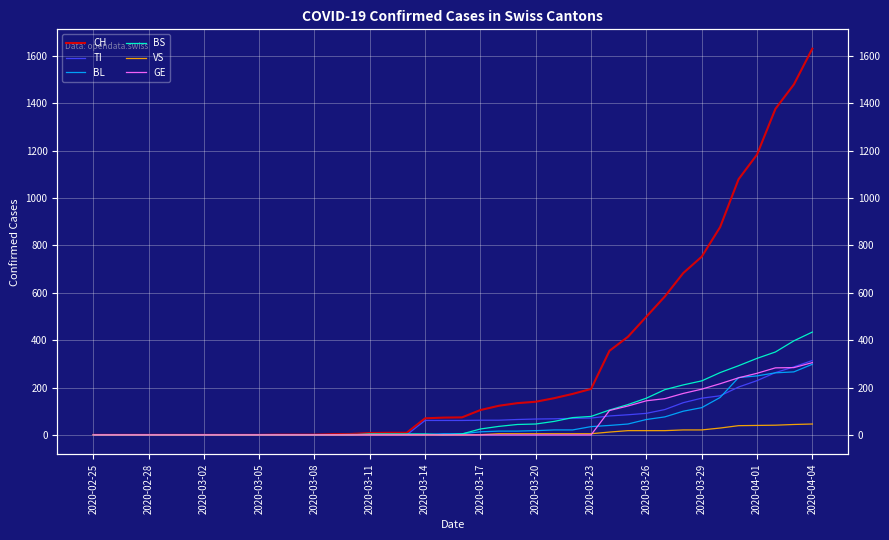

What is the sum of the BL values at 21 and 34?

171